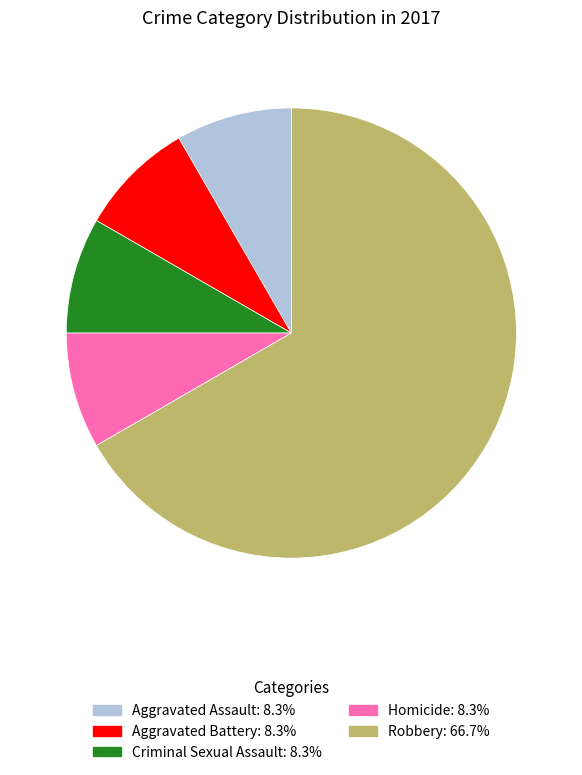

How many segments does this pie chart have?

5